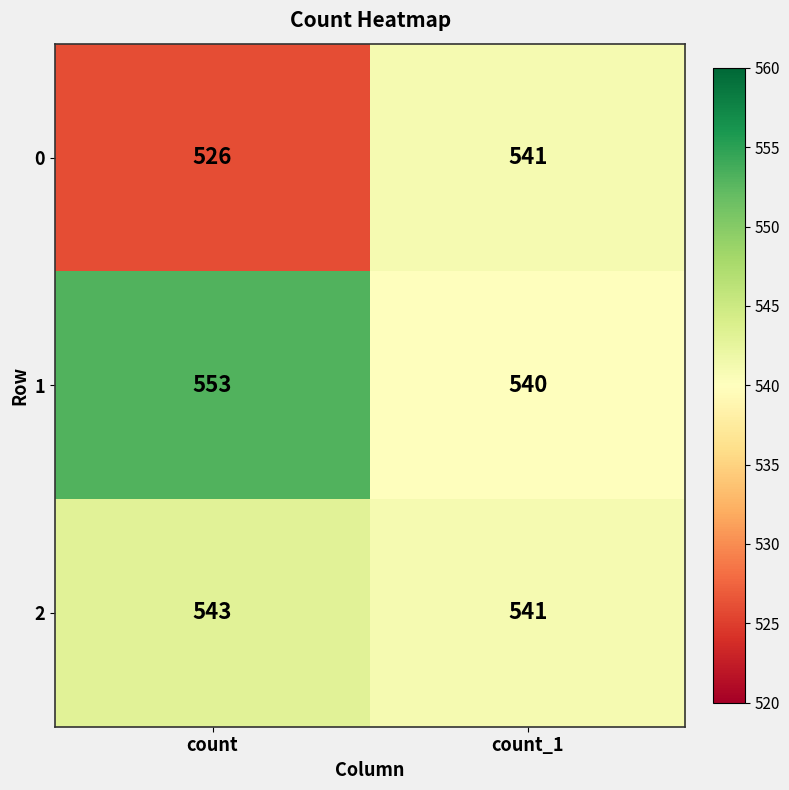

Reading left to right, extract all data points from this chart.

0: 526	541
1: 553	540
2: 543	541